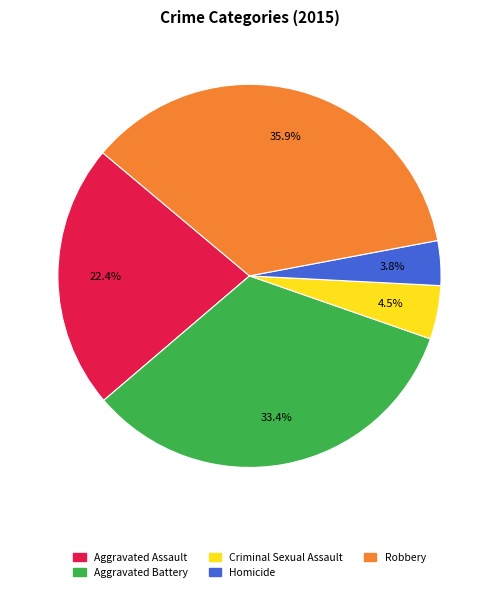

The Robbery slice represents 36% of the pie. True or false?

True